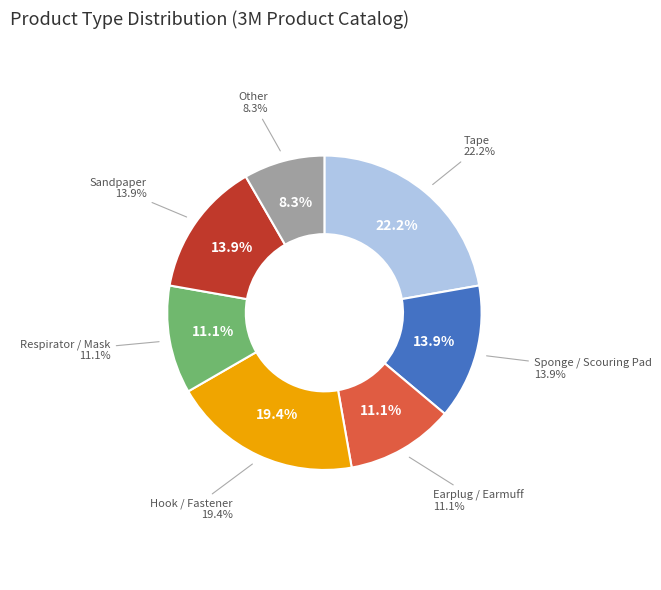

True or false: Respirator / Mask accounts for 19% of the total.

False